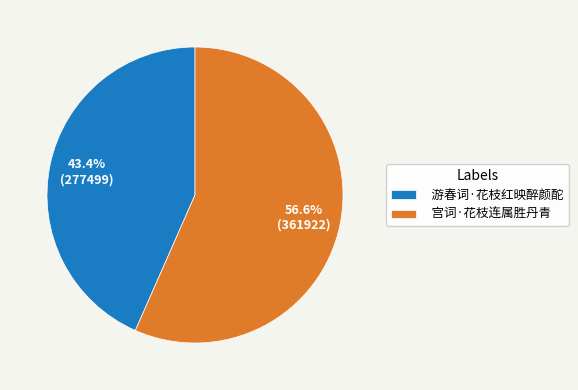

True or false: 宫词·花枝连属胜丹青 accounts for 65% of the total.

False